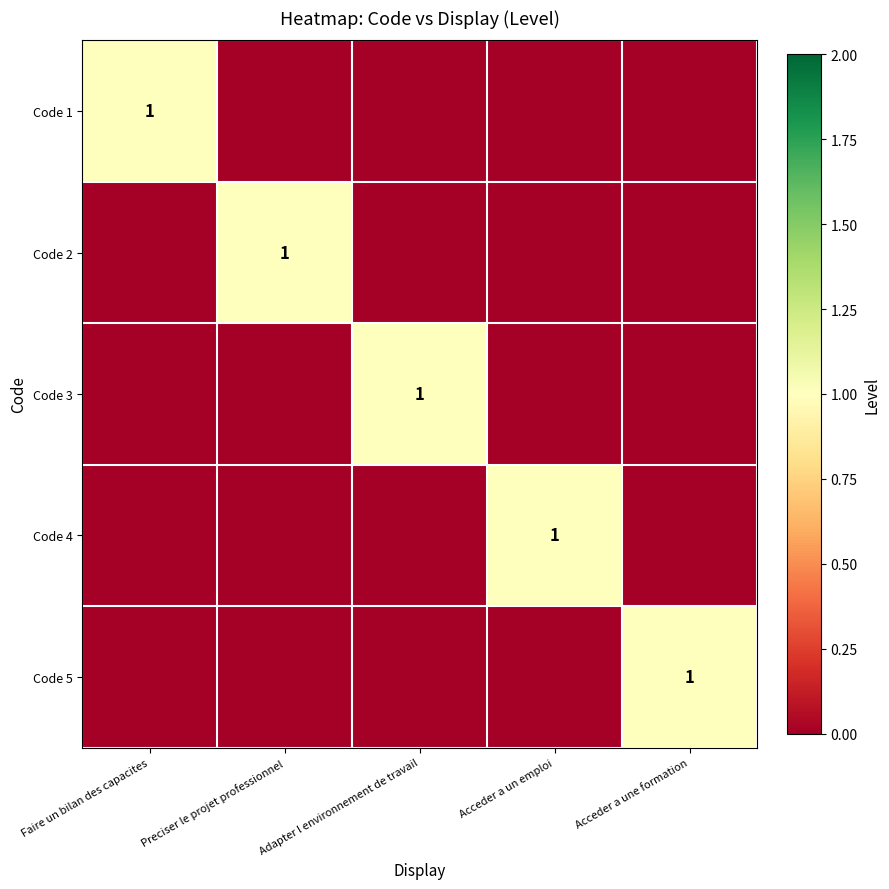

What is the maximum value for Code 4?

1